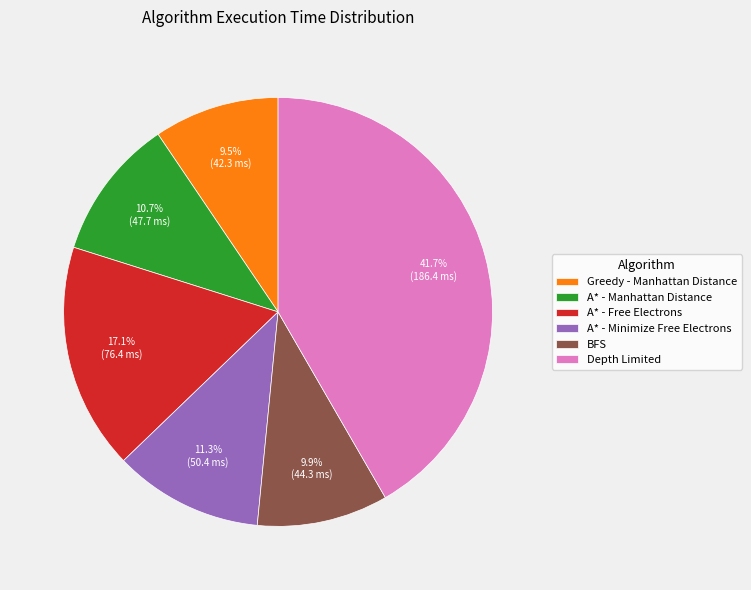

To the nearest percent, what percentage of the pie is A* - Free Electrons?

17%